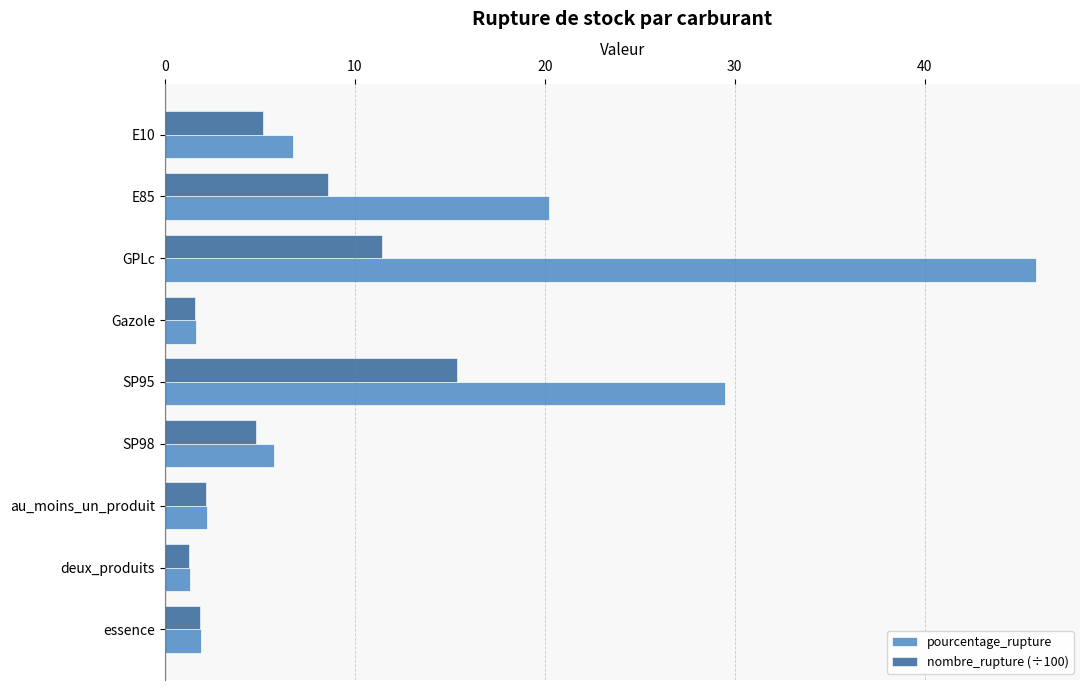

True or false: pourcentage_rupture has a value of 9.1 at E10.

False